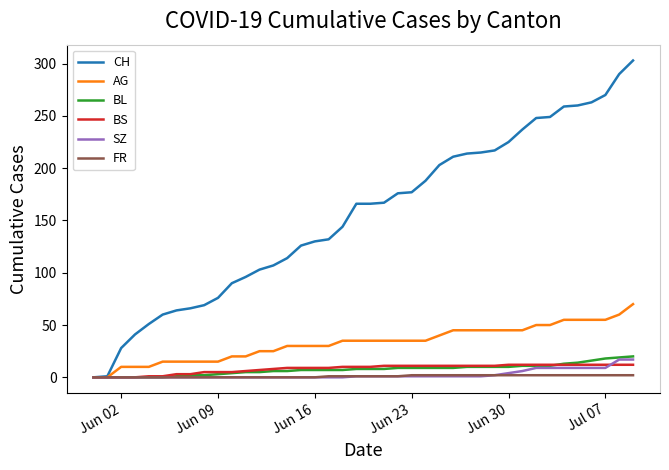

Which series has the largest range (max minus min)?

CH